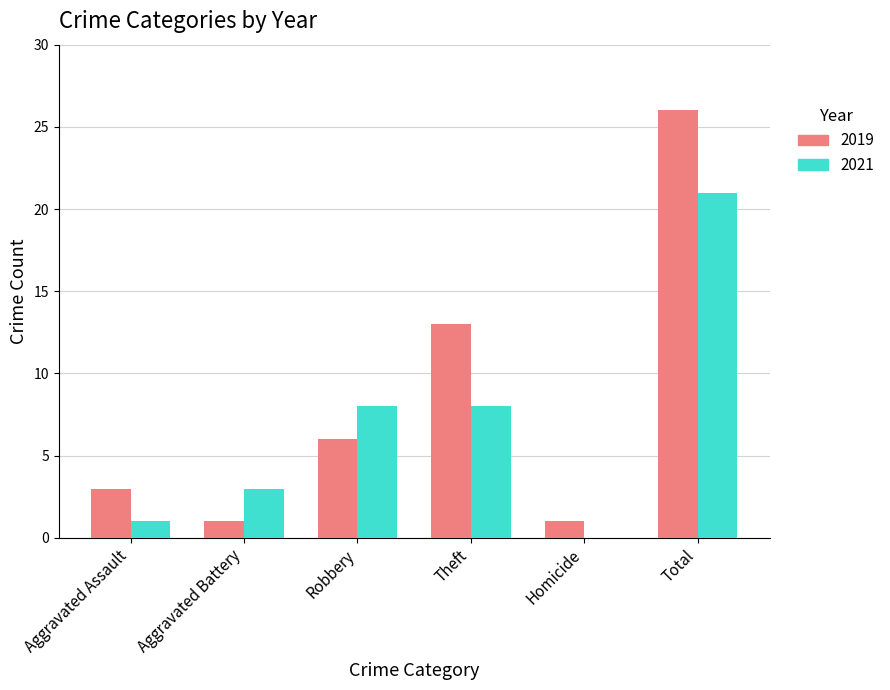

What is the spread (max minus min) of values at Theft?

5